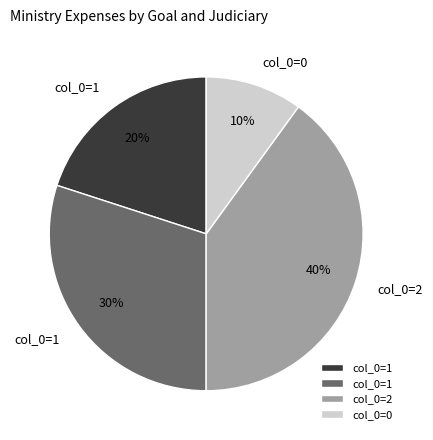

To the nearest percent, what is the difference between the largest and smallest slice percentages?

30%